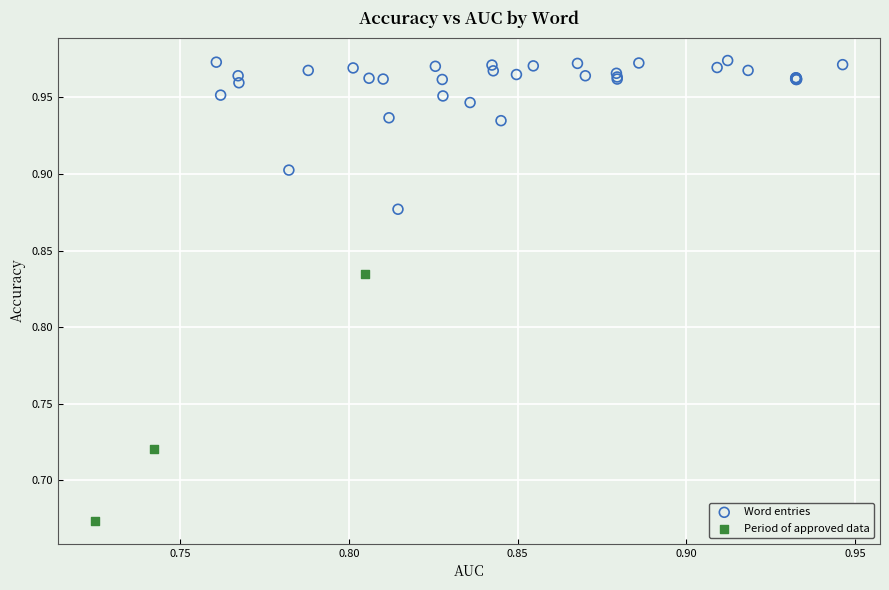

Which series reaches the minimum Y coordinate?

Period of approved data